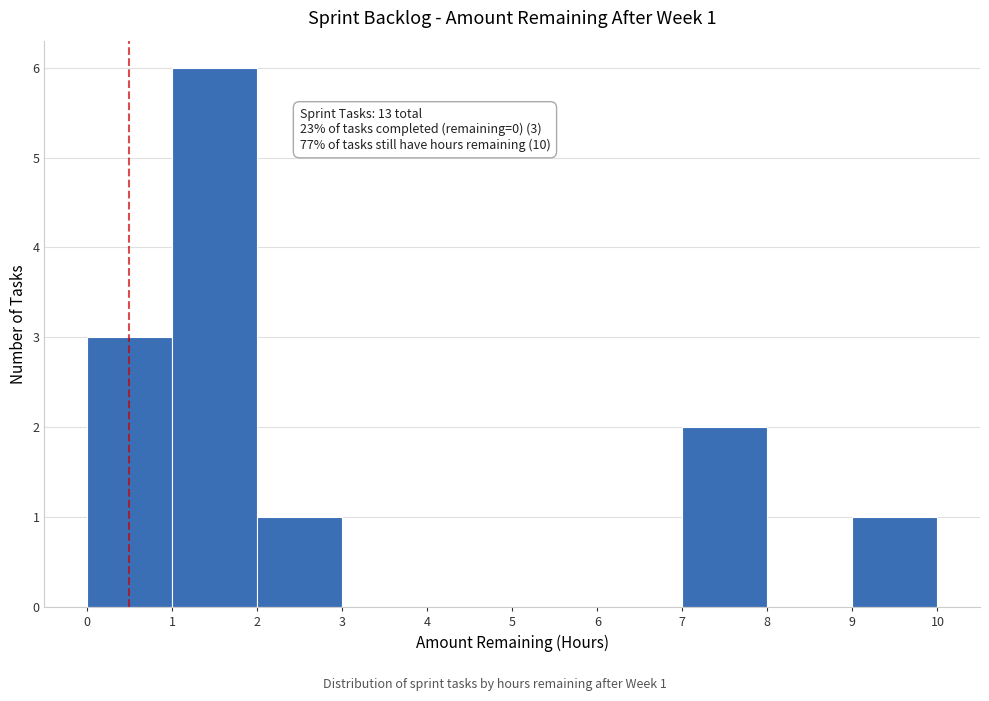

Which range on the x-axis has the tallest bar?

1 to 2